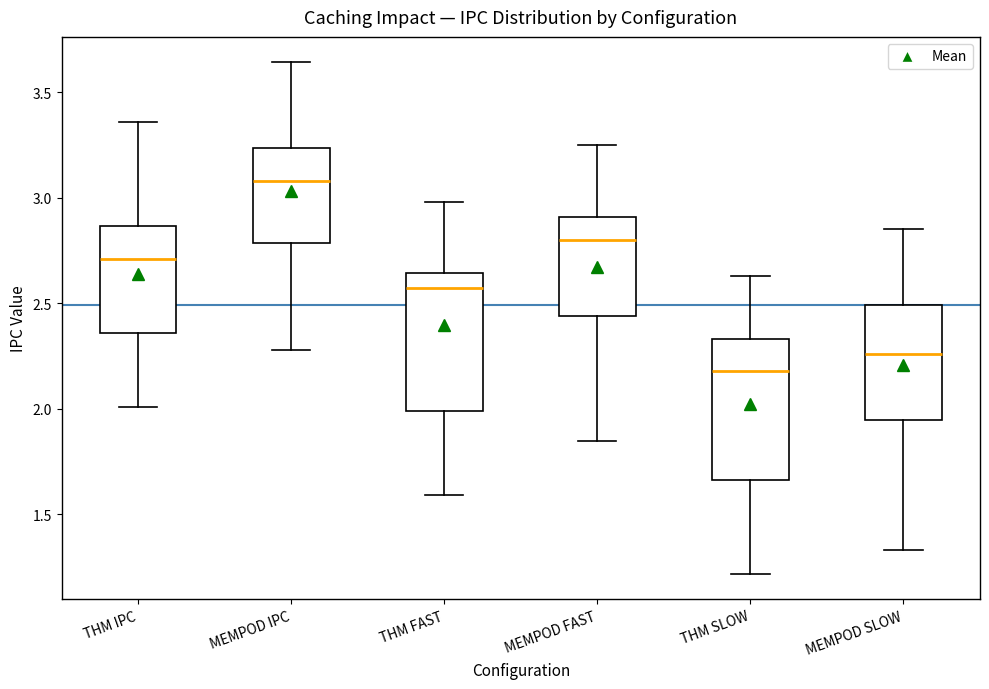

Reading left to right, read every box against the y-axis: the position of its median line, the range the box covers, and the ends of its whiskers. The values are not printed on the chart, so give them approximately, as read against the axis.

THM IPC: median 2.70, box 2.35 to 2.85, whiskers 2.00 to 3.35
MEMPOD IPC: median 3.10, box 2.80 to 3.25, whiskers 2.30 to 3.65
THM FAST: median 2.55, box 2.00 to 2.65, whiskers 1.60 to 3.00
MEMPOD FAST: median 2.80, box 2.45 to 2.90, whiskers 1.85 to 3.25
THM SLOW: median 2.20, box 1.65 to 2.35, whiskers 1.20 to 2.65
MEMPOD SLOW: median 2.25, box 1.95 to 2.50, whiskers 1.35 to 2.85